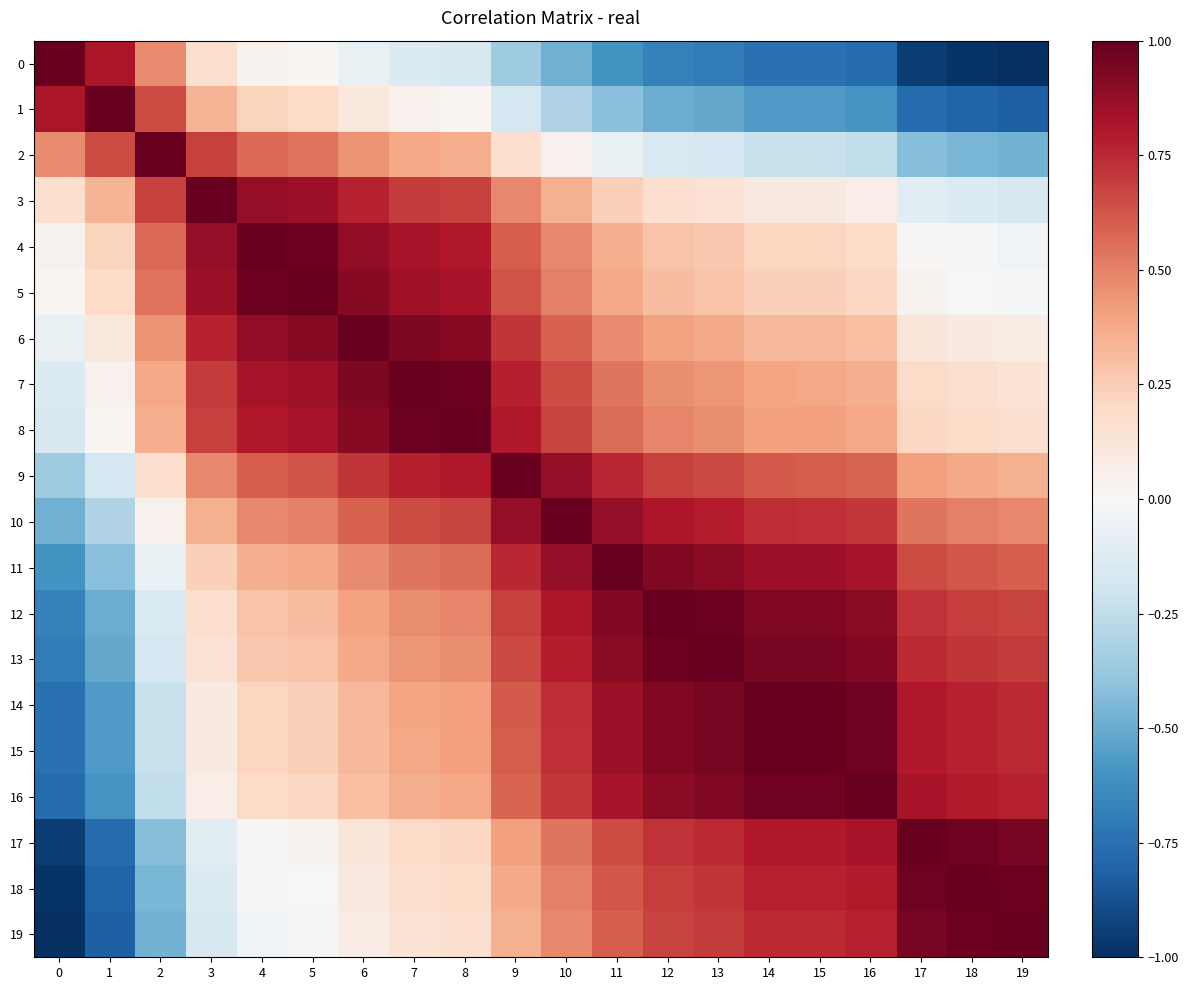

What is the spread (max minus min) of values at 19?

2.0